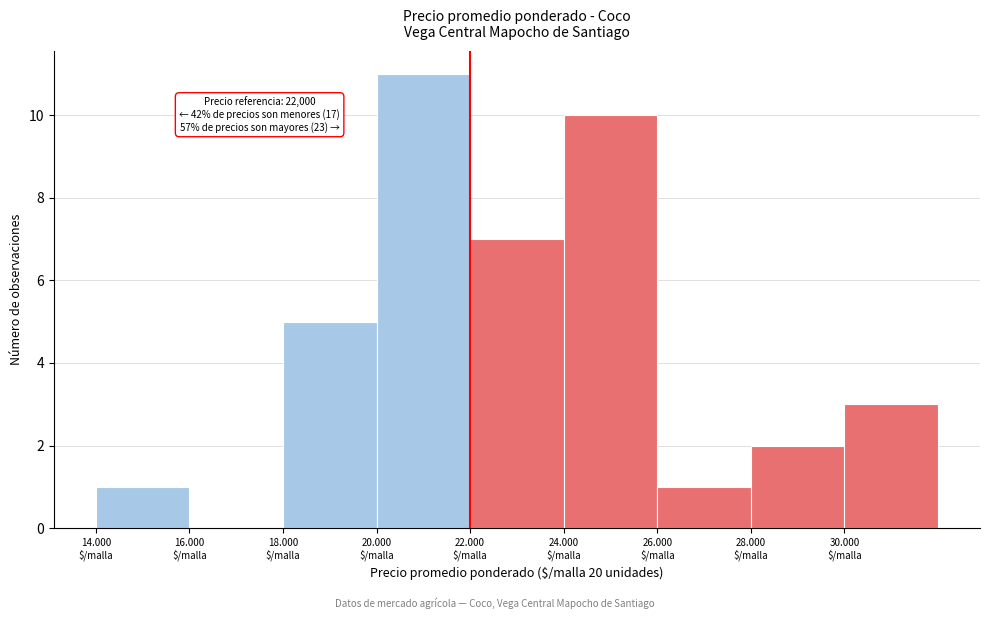

What is the greatest value displayed?

11